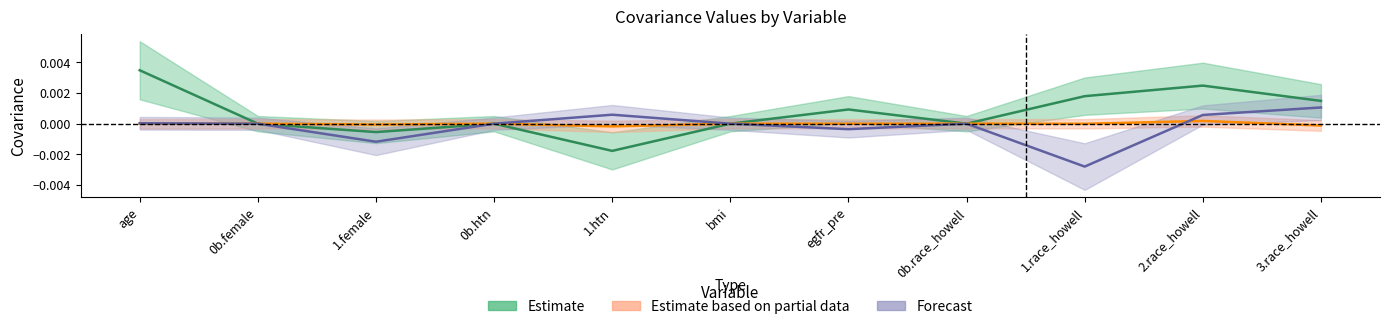

What is the label of the 2nd point from the right?

2.race_howell